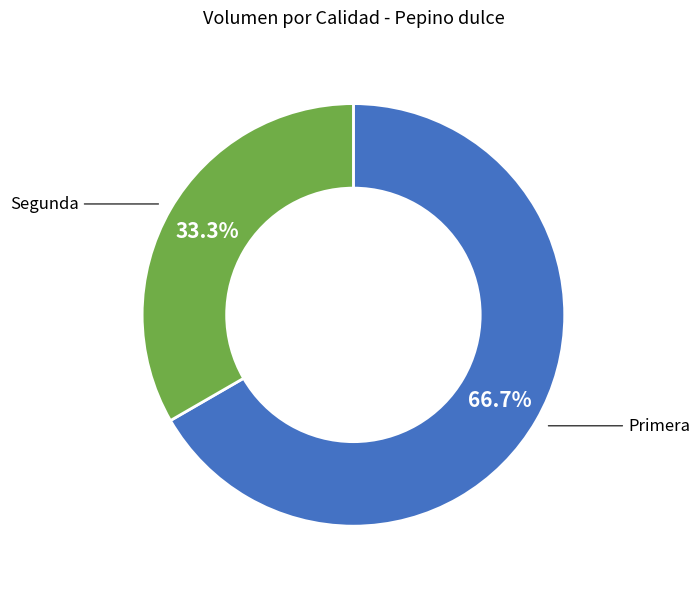

Is there a majority slice in this chart?

Yes